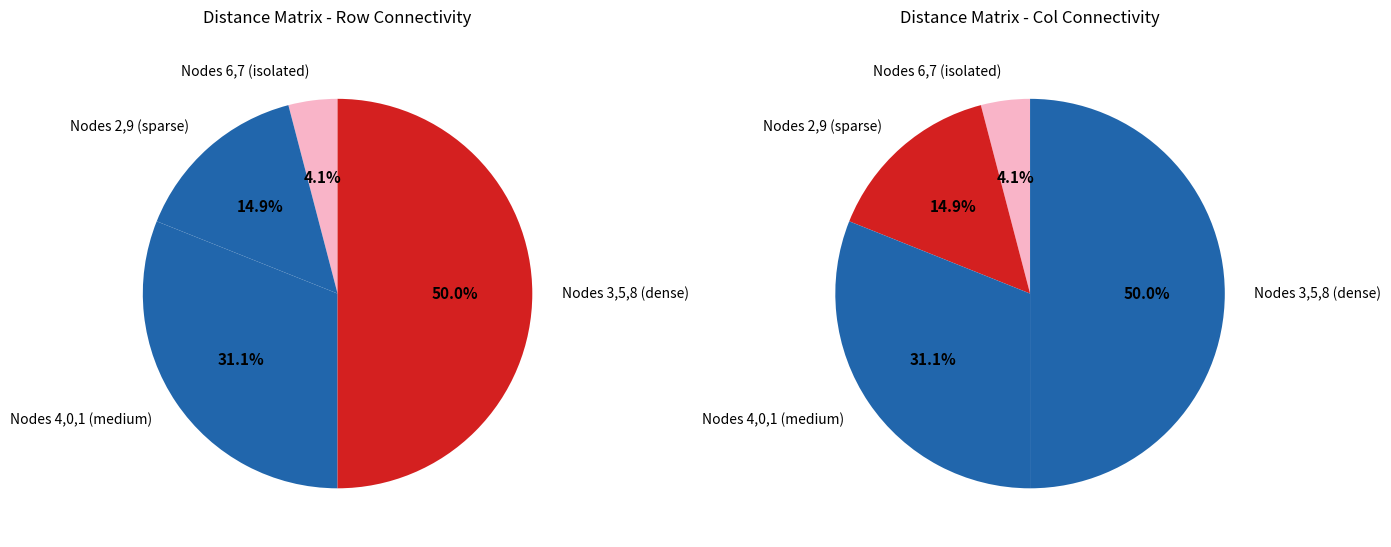

Between 4 and 7, which is larger?

7